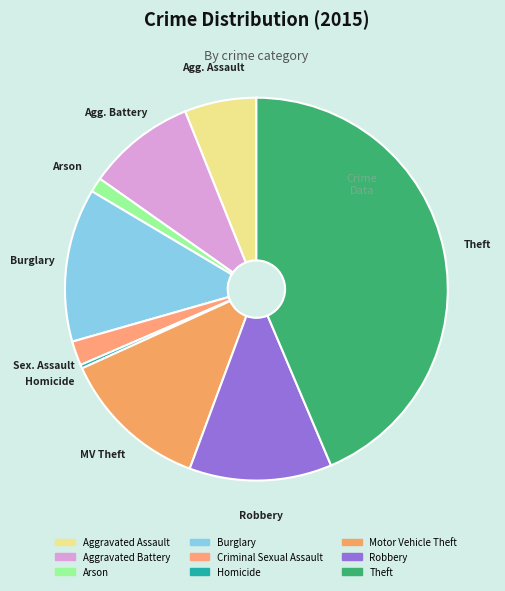

Which slice is the smallest?

Homicide